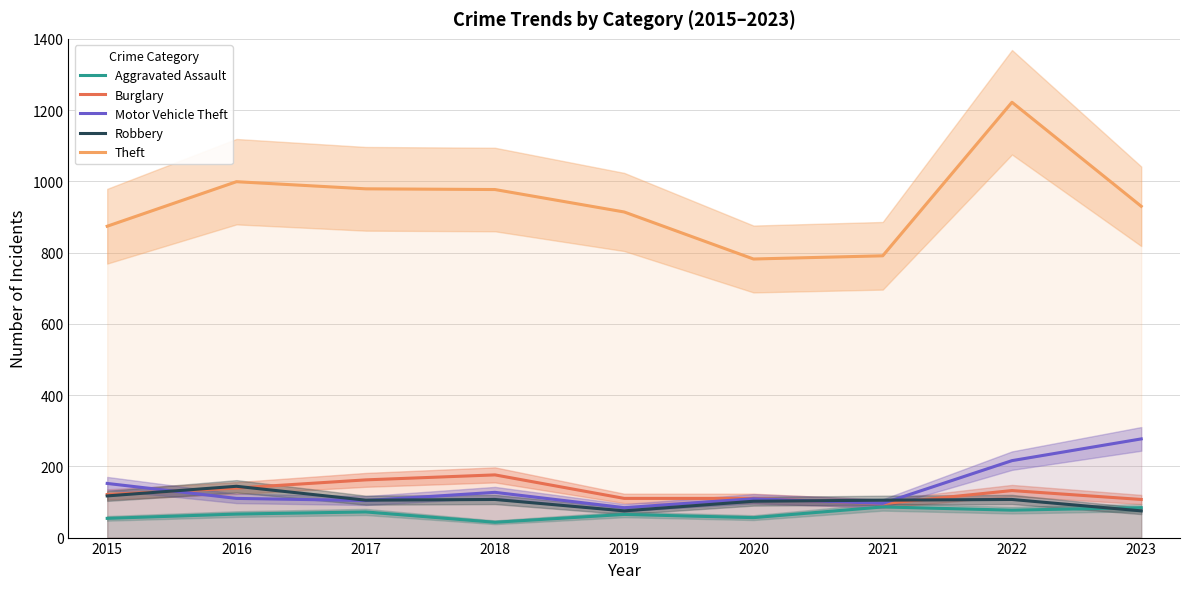

True or false: Motor Vehicle Theft and Robbery intersect in this chart.

True